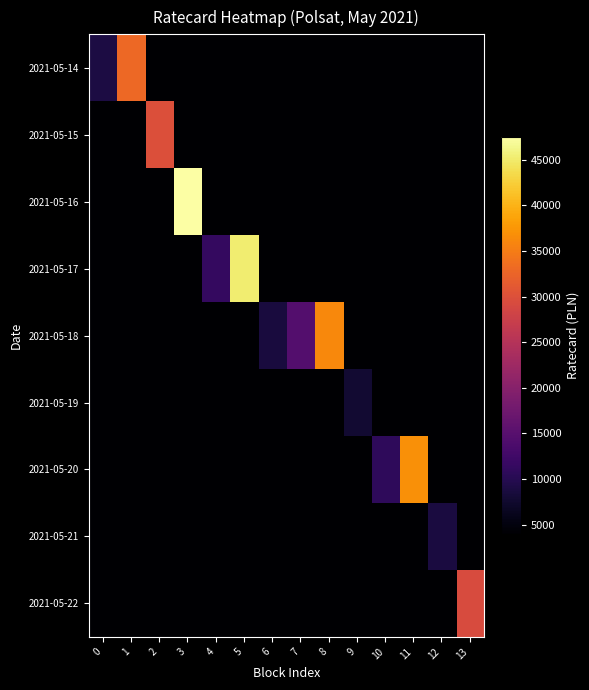

Reading right to left, list all the values displayed in this chart.

2021-05-14: 13=3915	12=3915	11=3915	10=3915	9=3915	8=3915	7=3915	6=3915	5=3915	4=3915	3=3915	2=3915	1=33030	0=8910
2021-05-15: 13=3915	12=3915	11=3915	10=3915	9=3915	8=3915	7=3915	6=3915	5=3915	4=3915	3=3915	2=29880	1=3915	0=3915
2021-05-16: 13=3915	12=3915	11=3915	10=3915	9=3915	8=3915	7=3915	6=3915	5=3915	4=3915	3=47520	2=3915	1=3915	0=3915
2021-05-17: 13=3915	12=3915	11=3915	10=3915	9=3915	8=3915	7=3915	6=3915	5=45270	4=11250	3=3915	2=3915	1=3915	0=3915
2021-05-18: 13=3915	12=3915	11=3915	10=3915	9=3915	8=36270	7=14490	6=8640	5=3915	4=3915	3=3915	2=3915	1=3915	0=3915
2021-05-19: 13=3915	12=3915	11=3915	10=3915	9=7830	8=3915	7=3915	6=3915	5=3915	4=3915	3=3915	2=3915	1=3915	0=3915
2021-05-20: 13=3915	12=3915	11=36900	10=10800	9=3915	8=3915	7=3915	6=3915	5=3915	4=3915	3=3915	2=3915	1=3915	0=3915
2021-05-21: 13=3915	12=8820	11=3915	10=3915	9=3915	8=3915	7=3915	6=3915	5=3915	4=3915	3=3915	2=3915	1=3915	0=3915
2021-05-22: 13=29430	12=3915	11=3915	10=3915	9=3915	8=3915	7=3915	6=3915	5=3915	4=3915	3=3915	2=3915	1=3915	0=3915